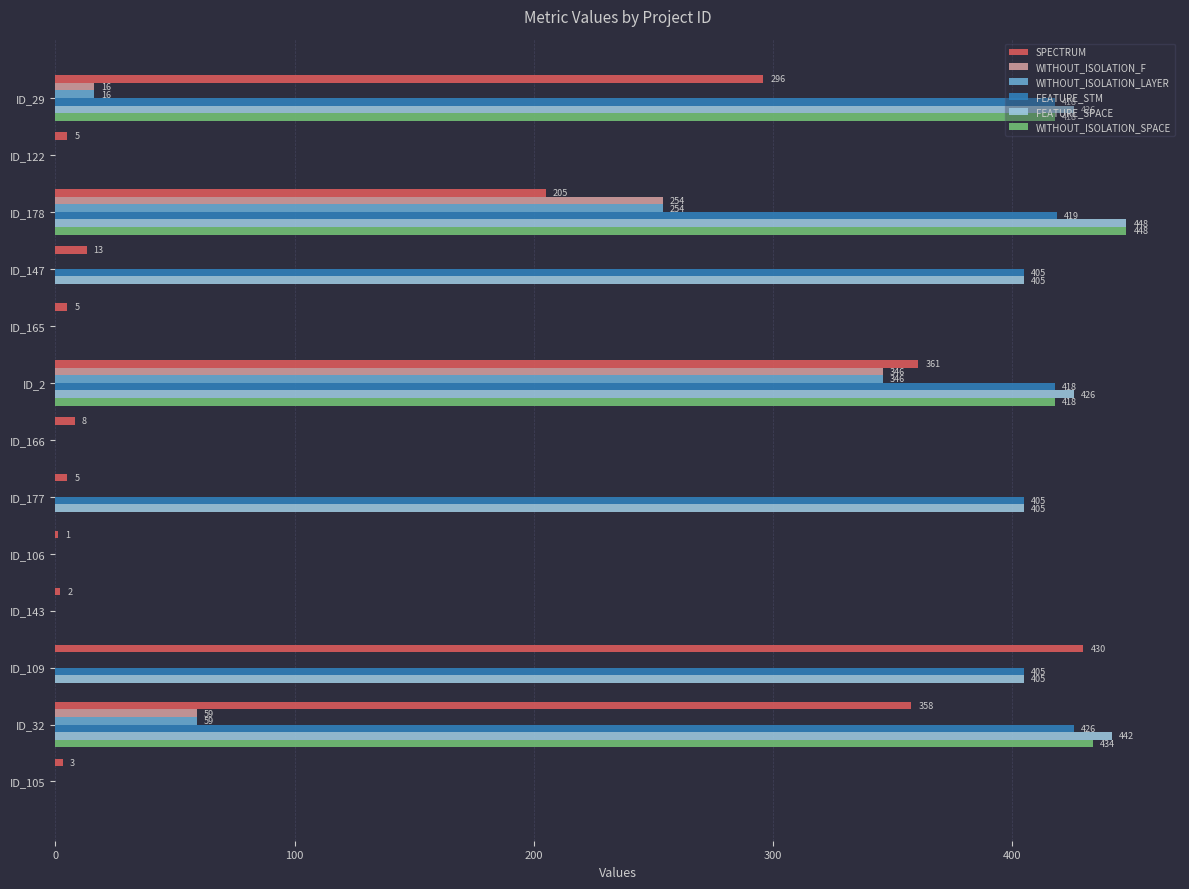

The FEATURE_STM series shows 0 at ID_105. True or false?

True